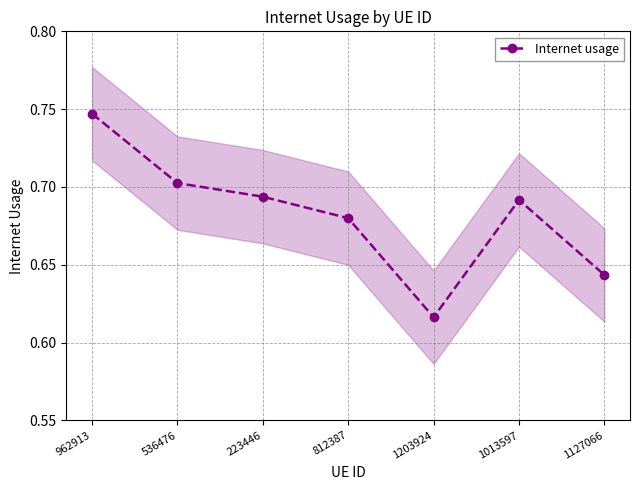

The chart shows a value of 0.6 at 1203924. True or false?

True